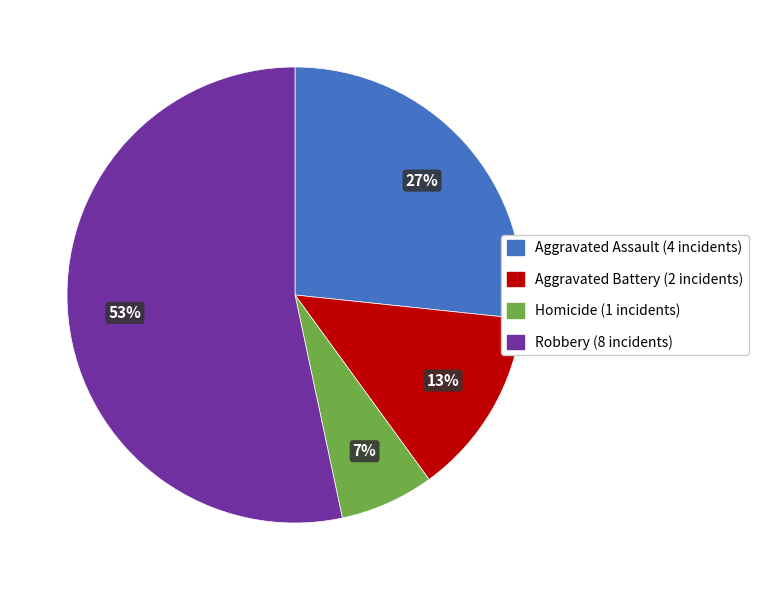

Which slice is the largest?

Robbery